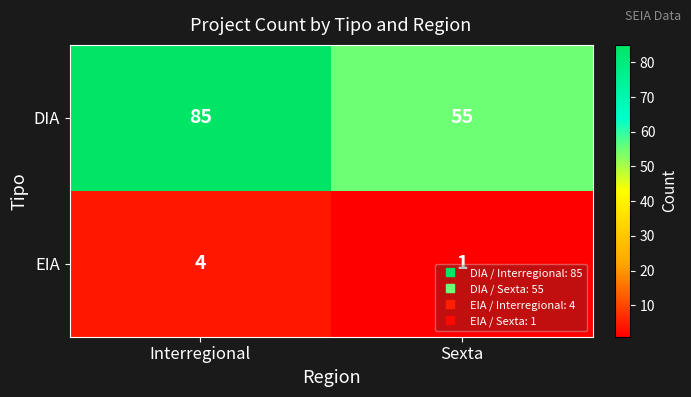

Which label corresponds to the smallest value in the chart?

Sexta